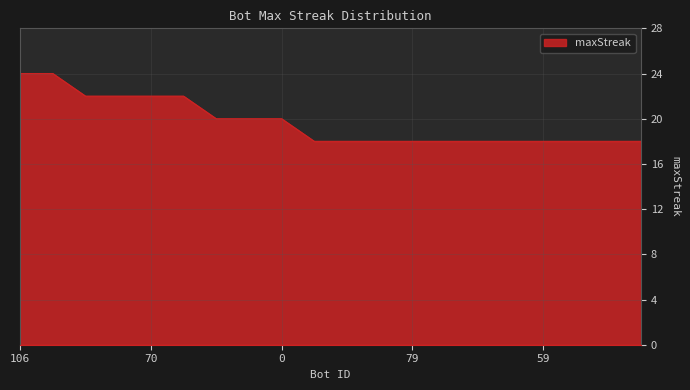

What is the difference between the maximum and minimum values?

6